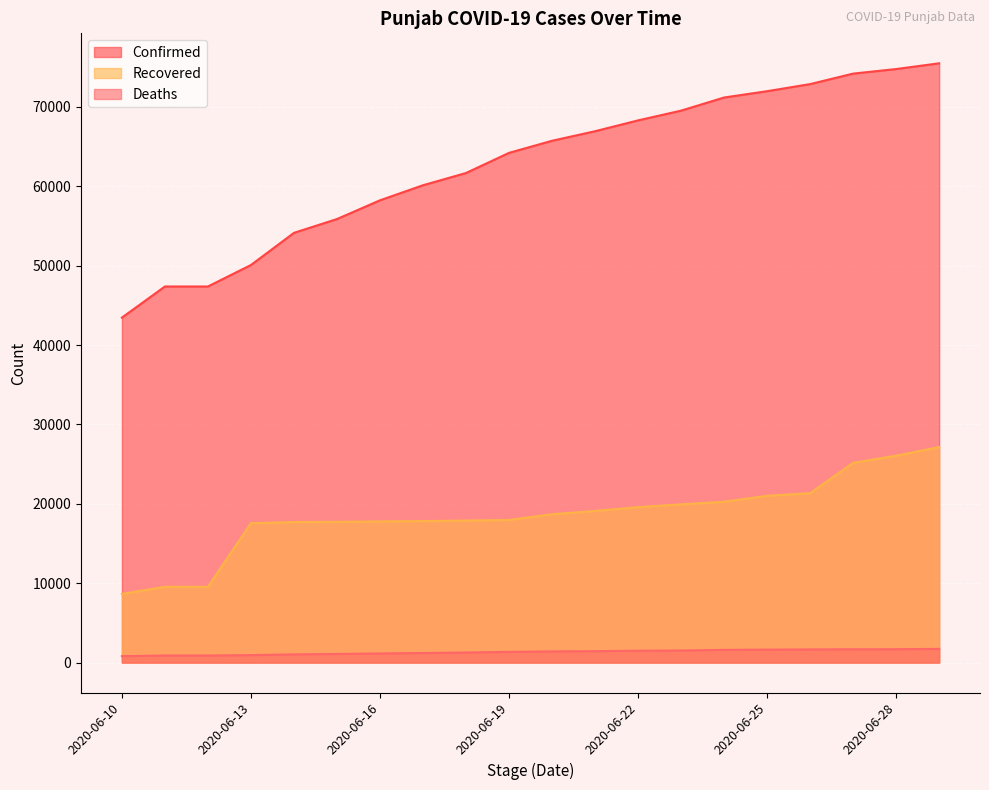

How many lines are shown in the chart?

3